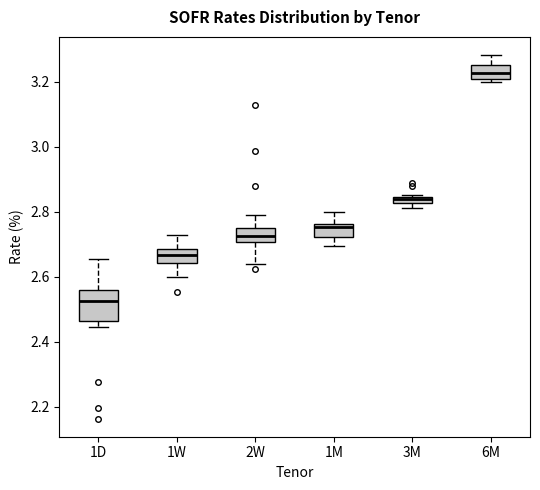

Comparing the boxes themselves (not the whiskers), which one is the tallest?

1D